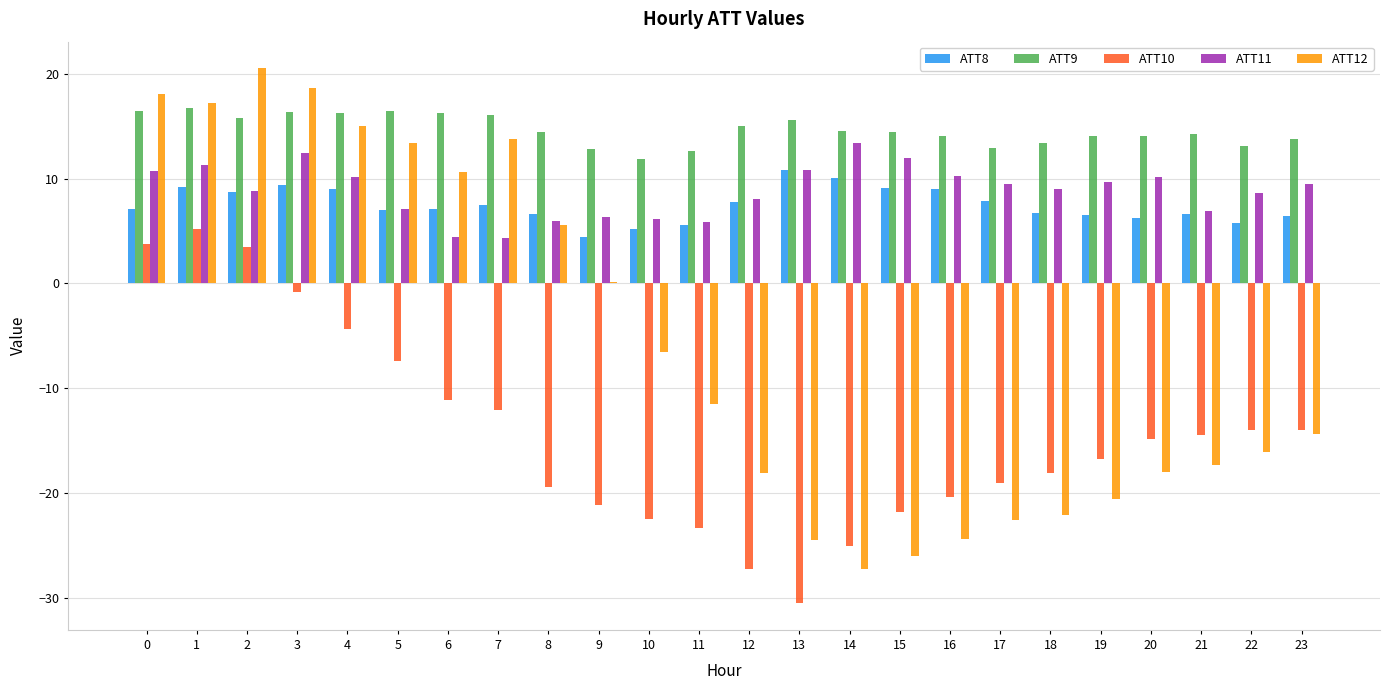

Is the value of ATT9 at 8 greater than the value of ATT10 at 20?

Yes